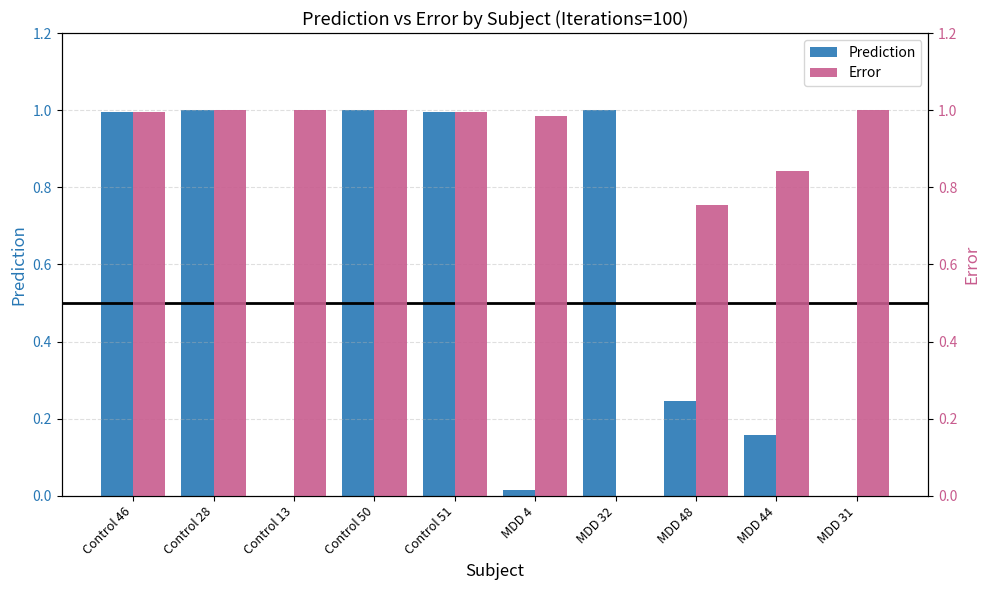

Reading right to left, what are all the values shown in this chart?

Prediction: MDD 31=0.0	MDD 44=0.2	MDD 48=0.2	MDD 32=1.0	MDD 4=0.0	Control 51=1.0	Control 50=1.0	Control 13=0.0	Control 28=1.0	Control 46=1.0
Error: MDD 31=1.0	MDD 44=0.8	MDD 48=0.8	MDD 32=0.0	MDD 4=1.0	Control 51=1.0	Control 50=1.0	Control 13=1.0	Control 28=1.0	Control 46=1.0